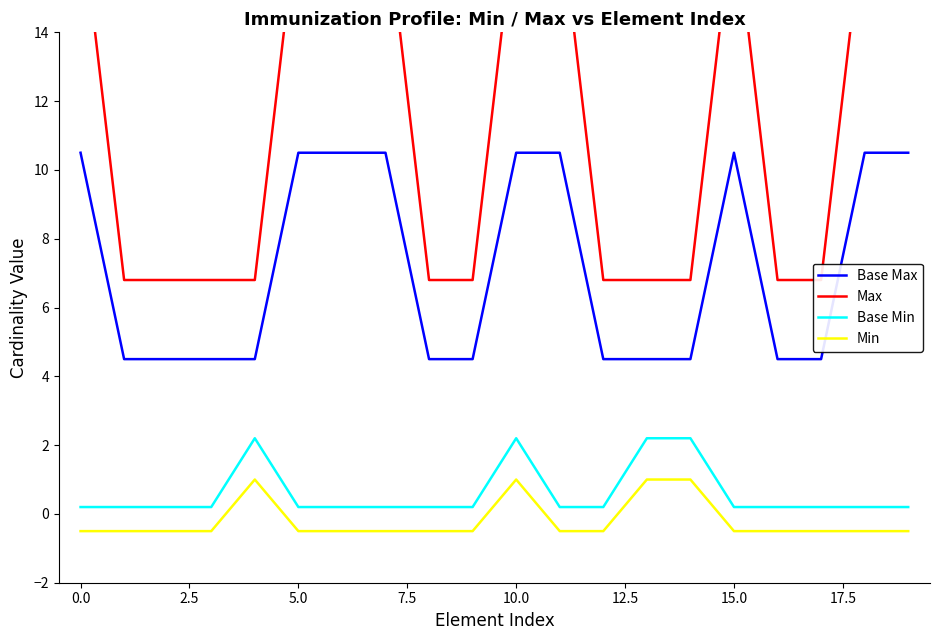

Is it true that Base Min equals 0.2 at 5.0?

True